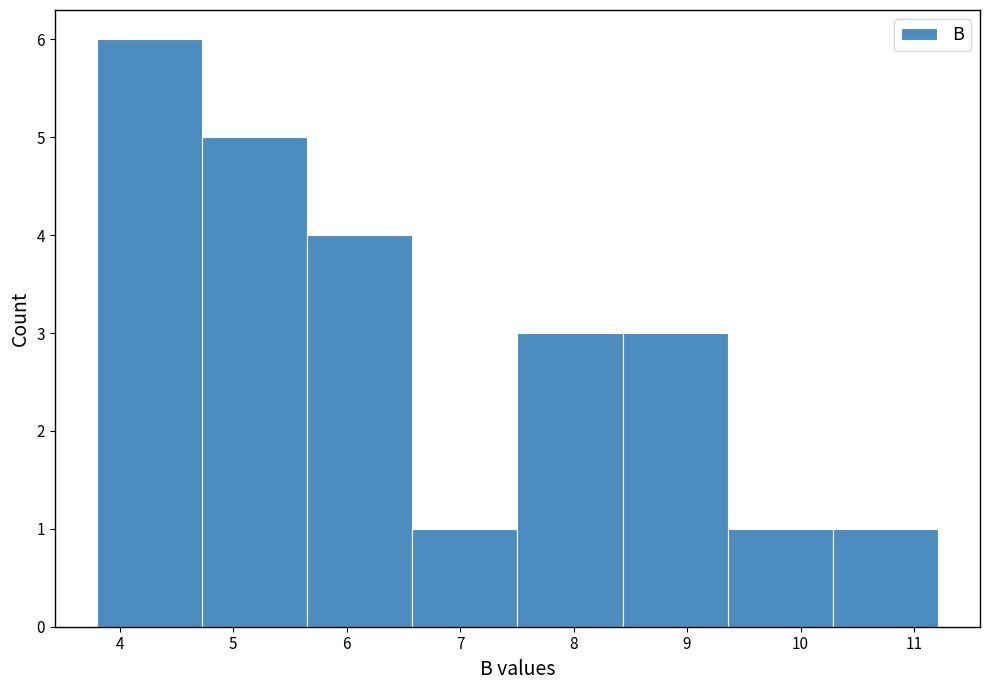

Which range on the x-axis has the tallest bar?

3.8 to 4.7